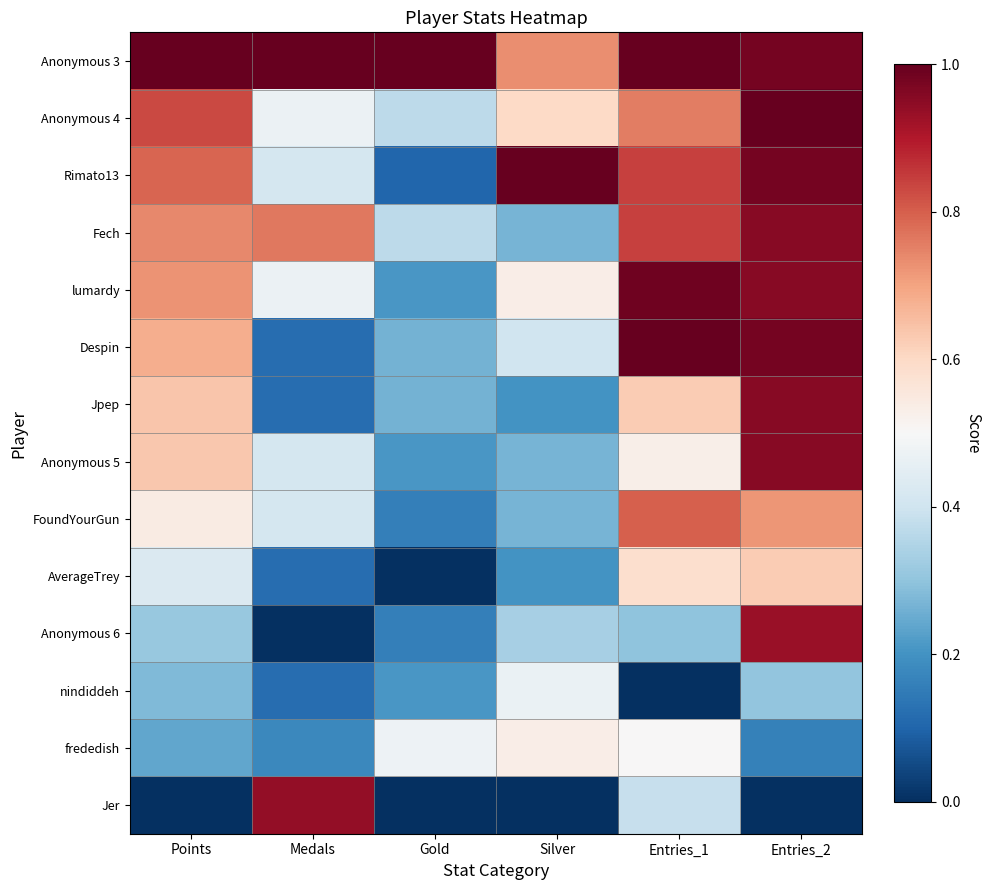

Which series has the largest range (max minus min)?

Jer